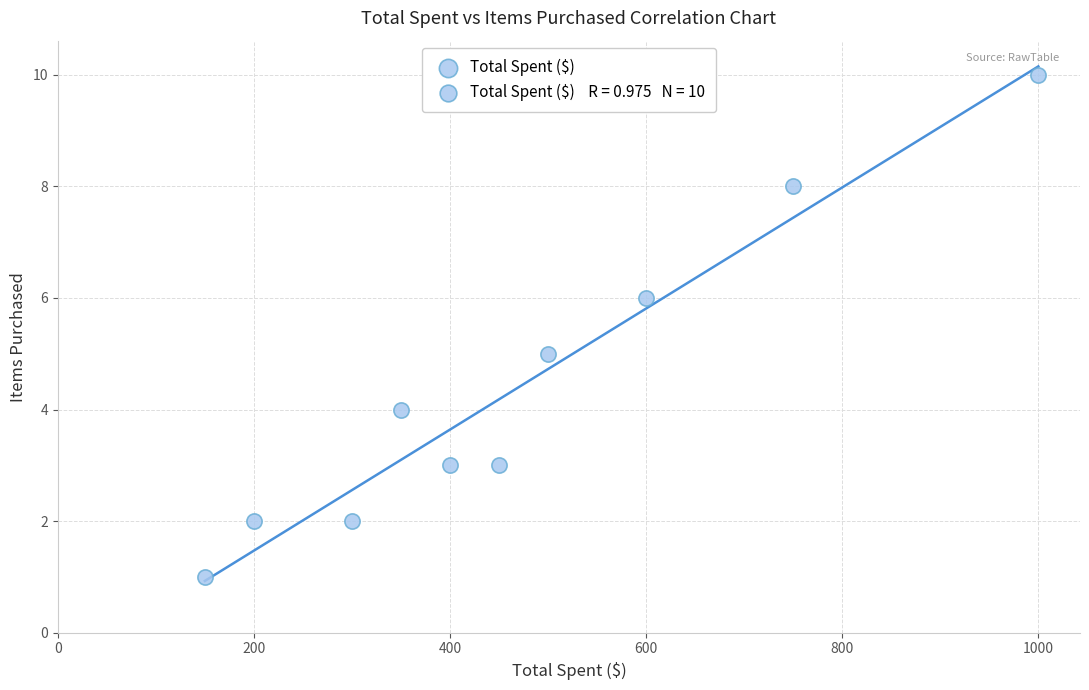

What is the range of Y values (max minus min)?

9